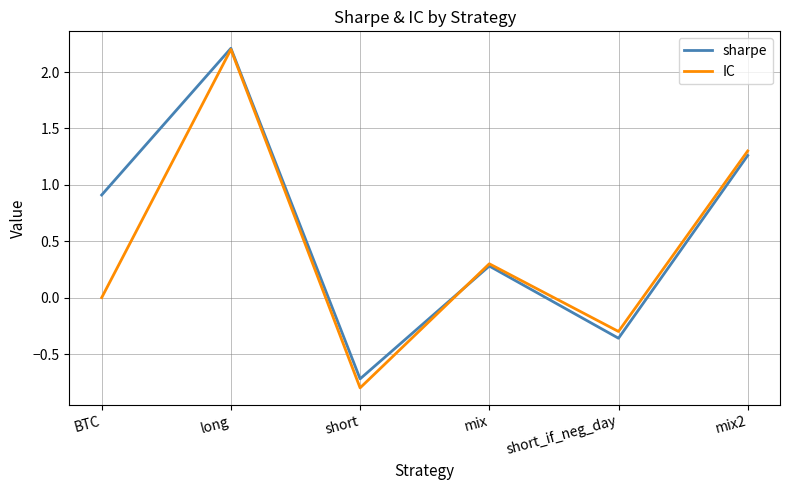

What is the difference between the maximum and minimum values in the IC series?

3.0